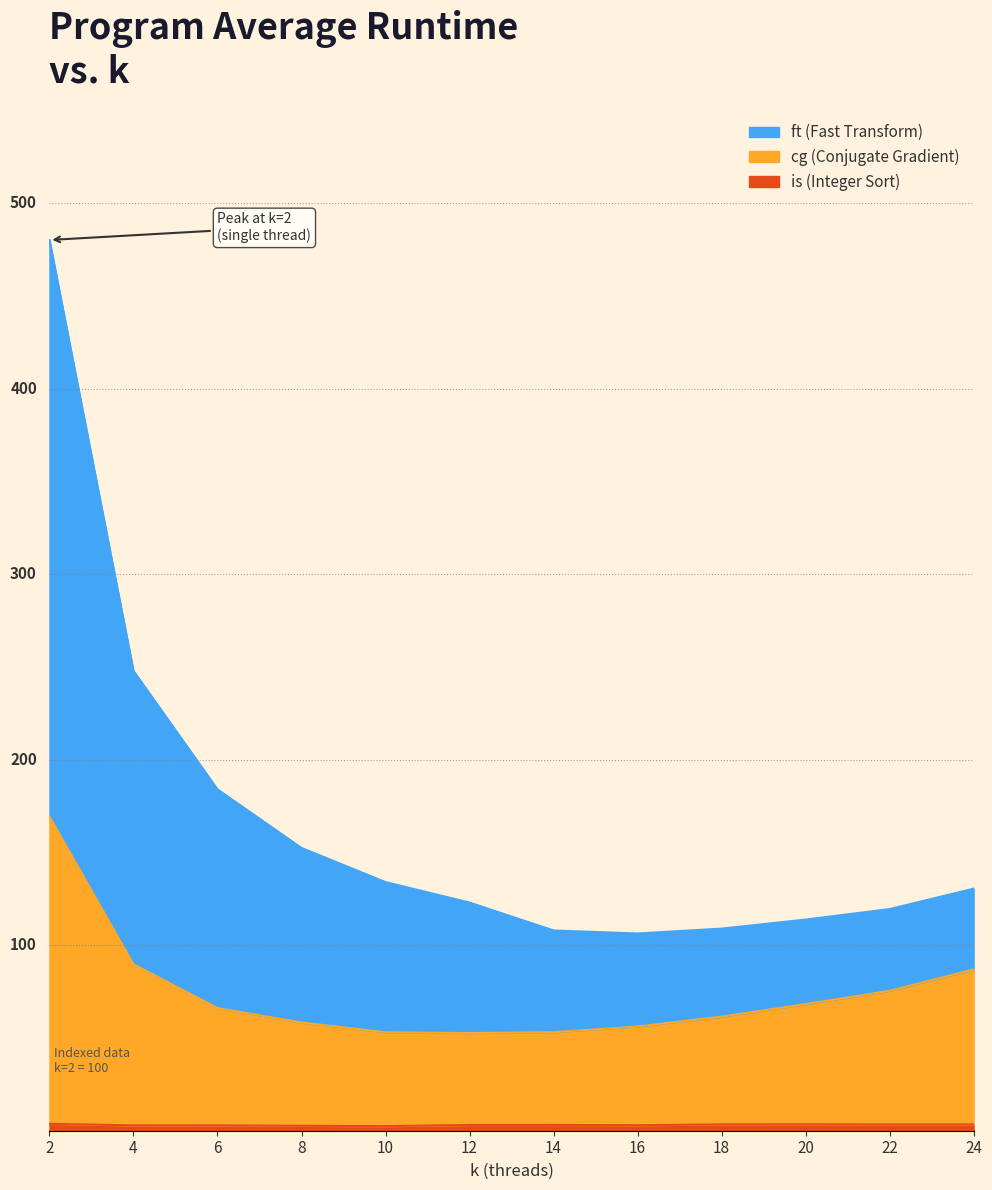

List the series in order of their peak value, highest first.

ft, cg, is